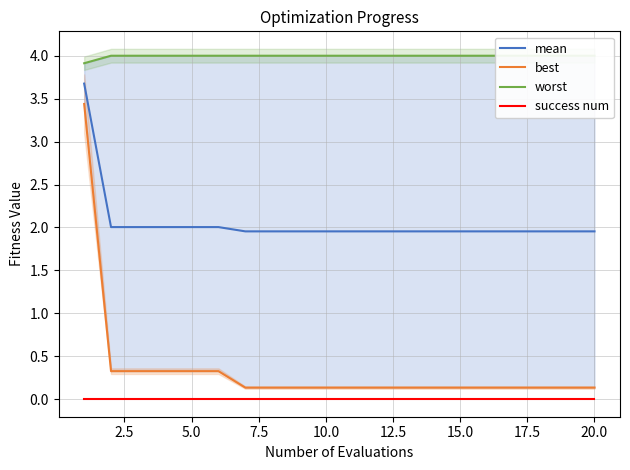

True or false: worst and success num intersect in this chart.

False